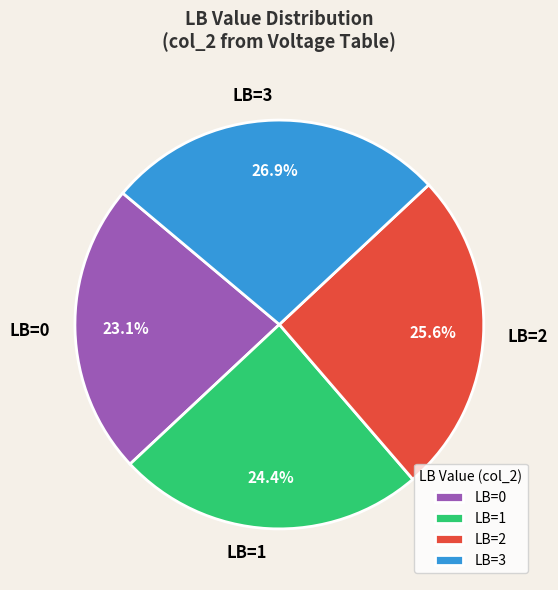

Which category has the biggest portion of the pie?

LB=3